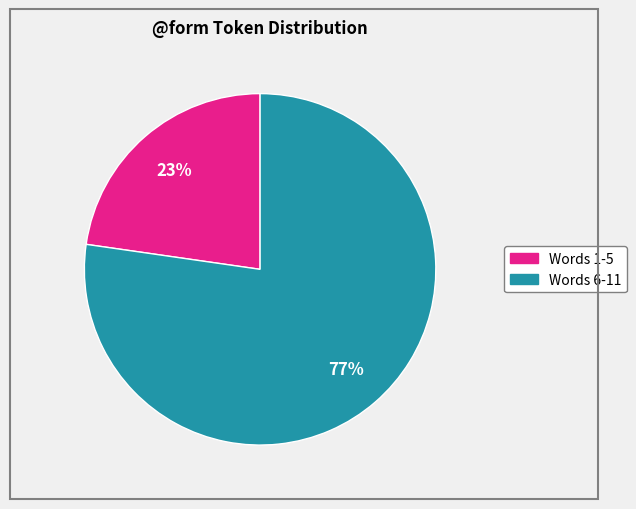

Is there a majority slice in this chart?

Yes